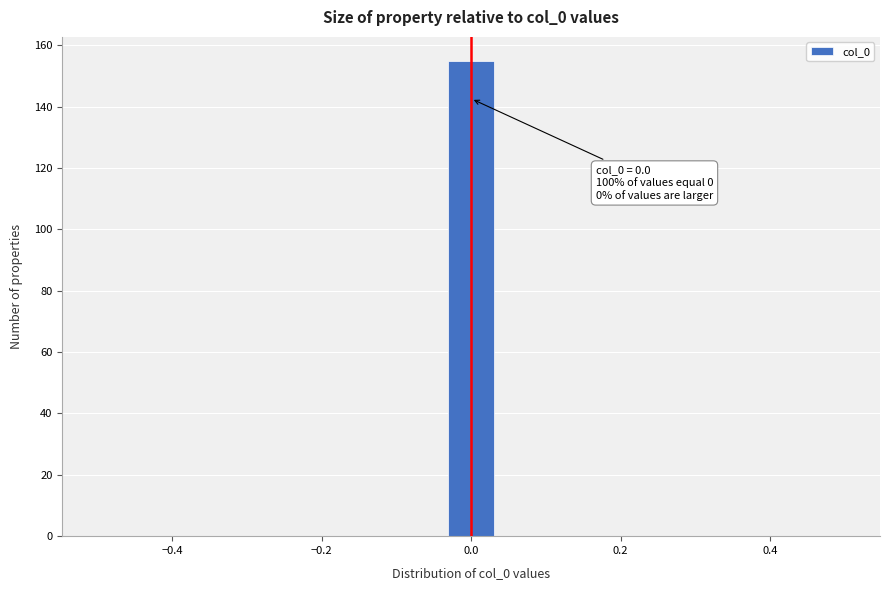

Read against the x-axis, roughly where is the centre of the tallest bar?

0.00